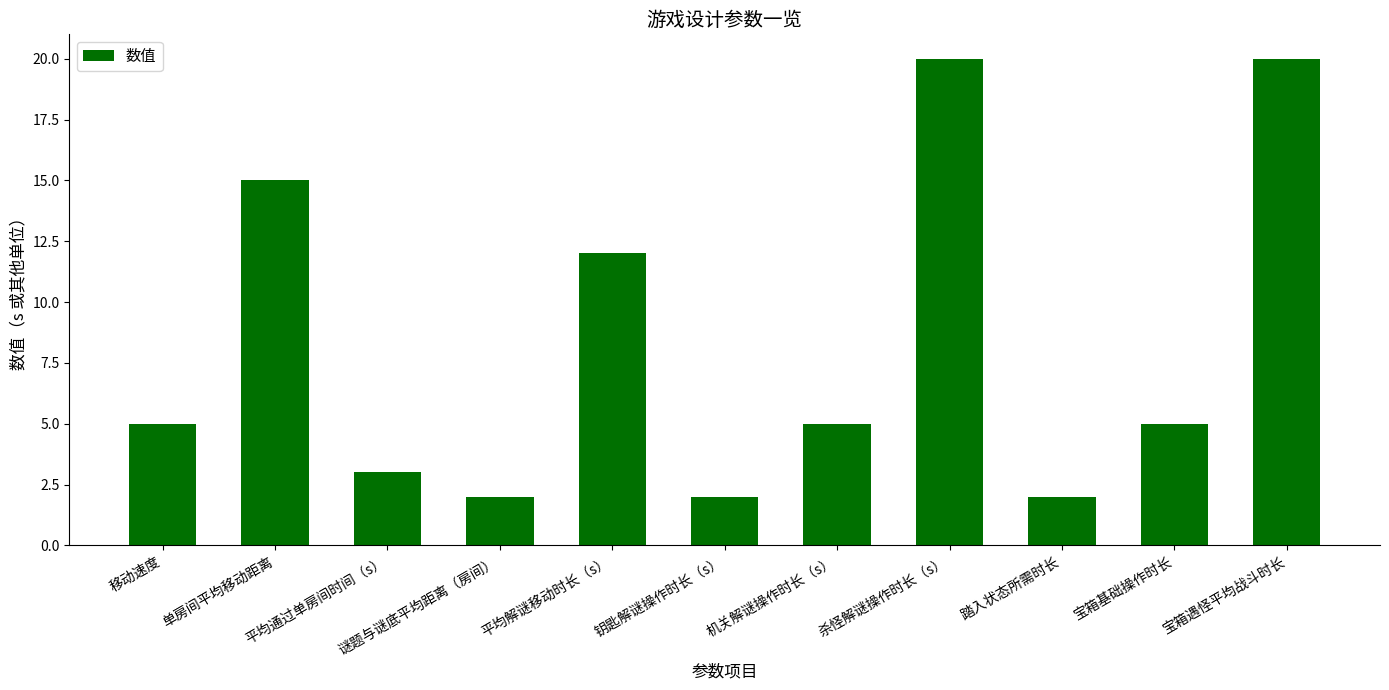

What is the value of the 1st bar from the left?

5